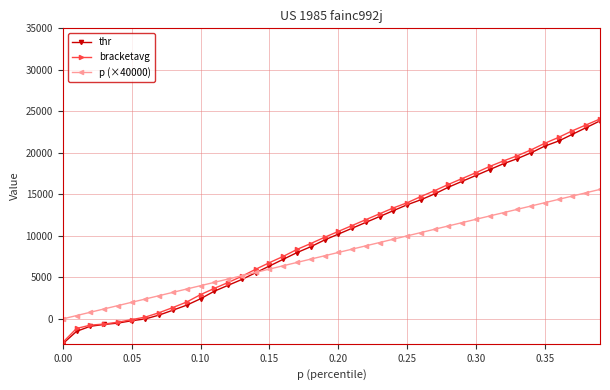

What is the value of the bracketavg point at the 27th from the left?

14741.4